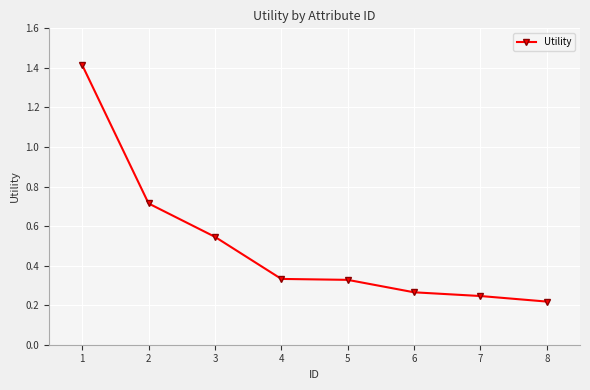

What is the sum of all values?

4.1